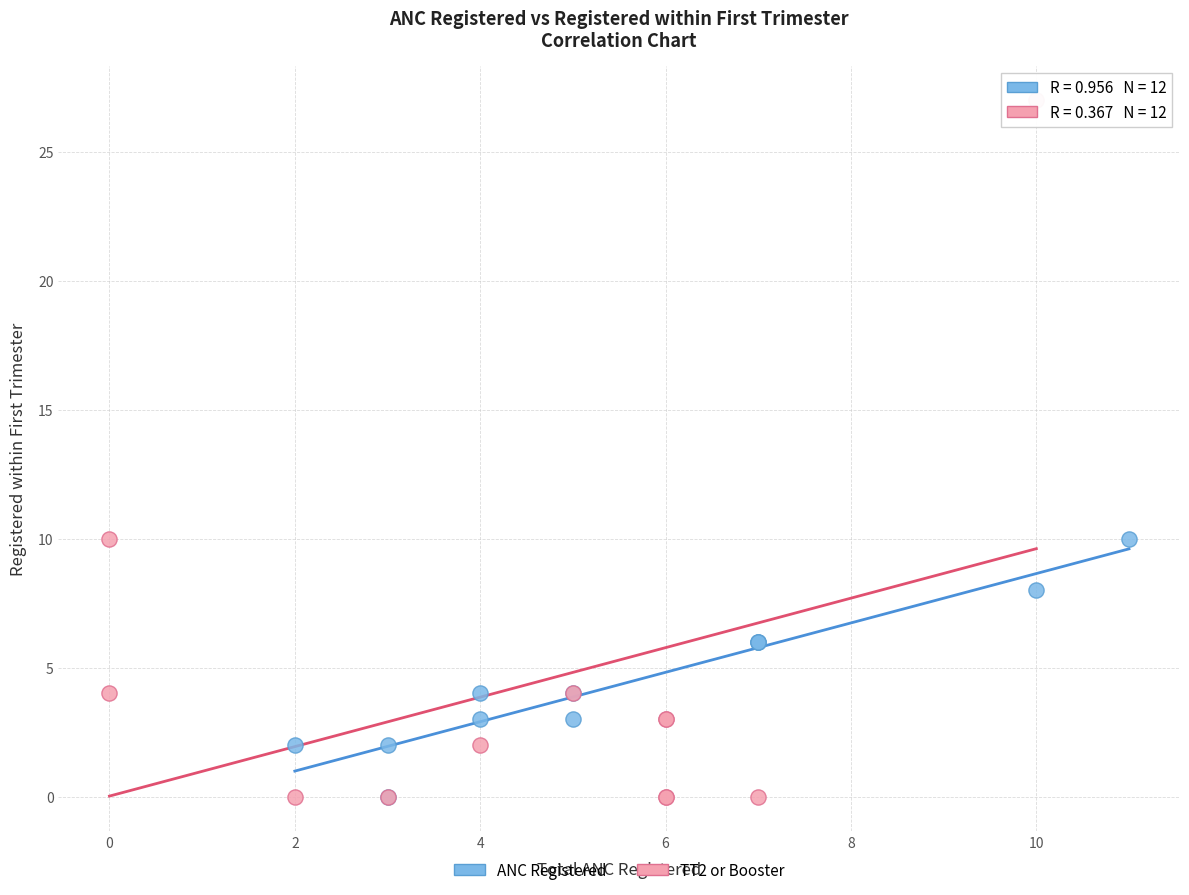

Which series has the largest Y range (max minus min)?

TT2 or Booster